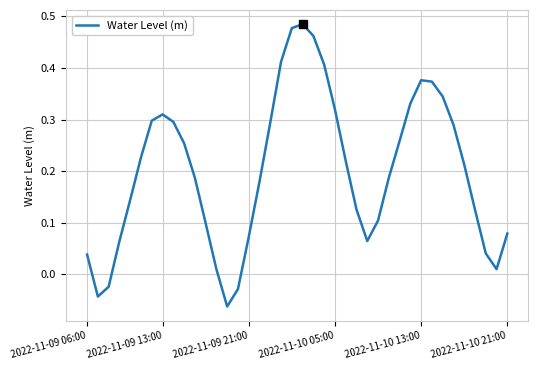

How many values are above zero?

36